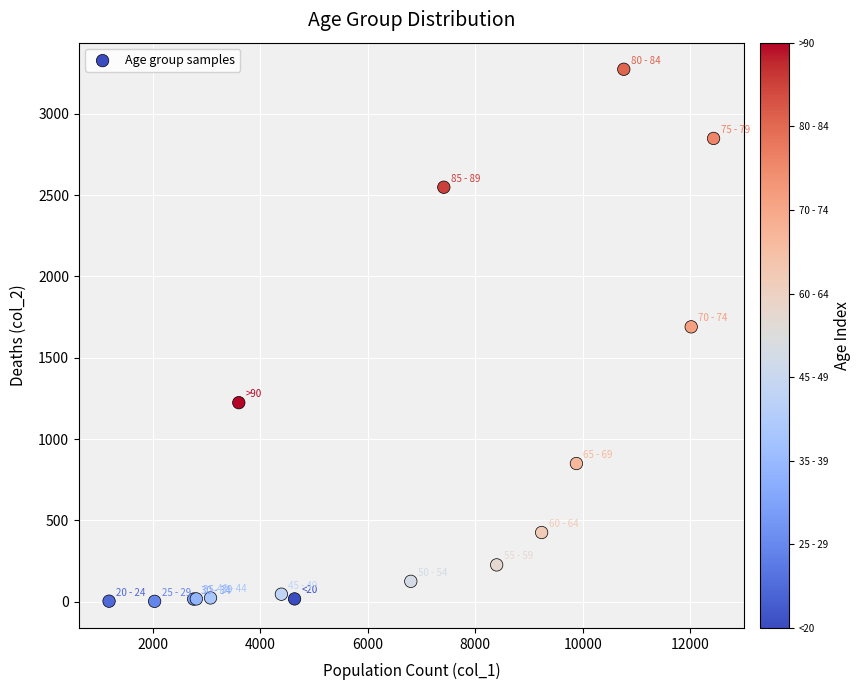

What Y value in the scatter plot is closest to 1638?

1690